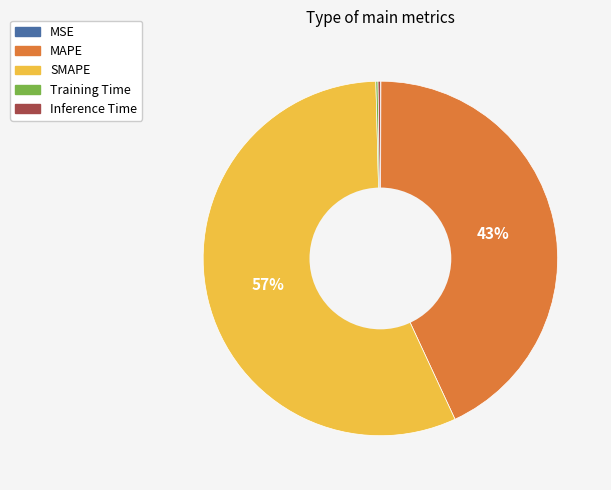

What percentage is the MAPE slice, to the nearest percent?

43%